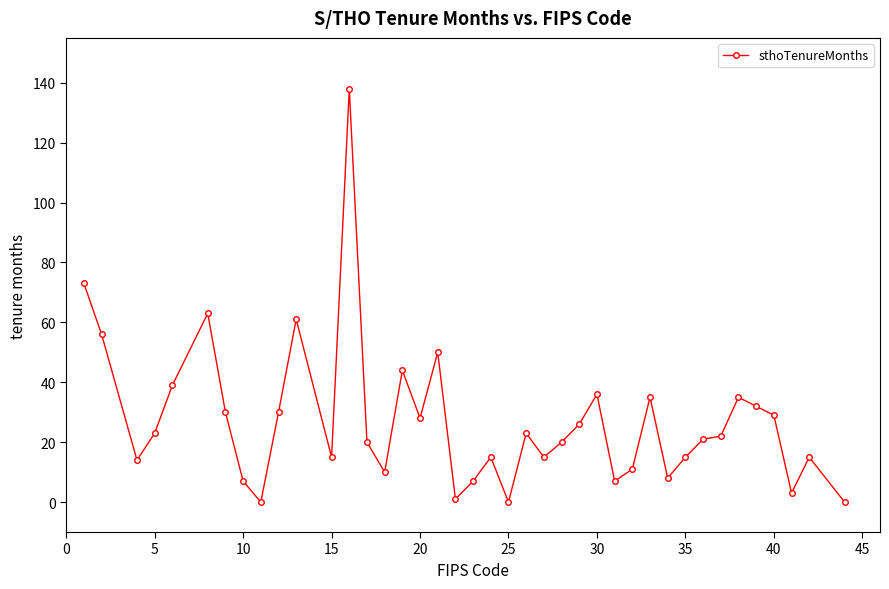

How many lines are shown in the chart?

1